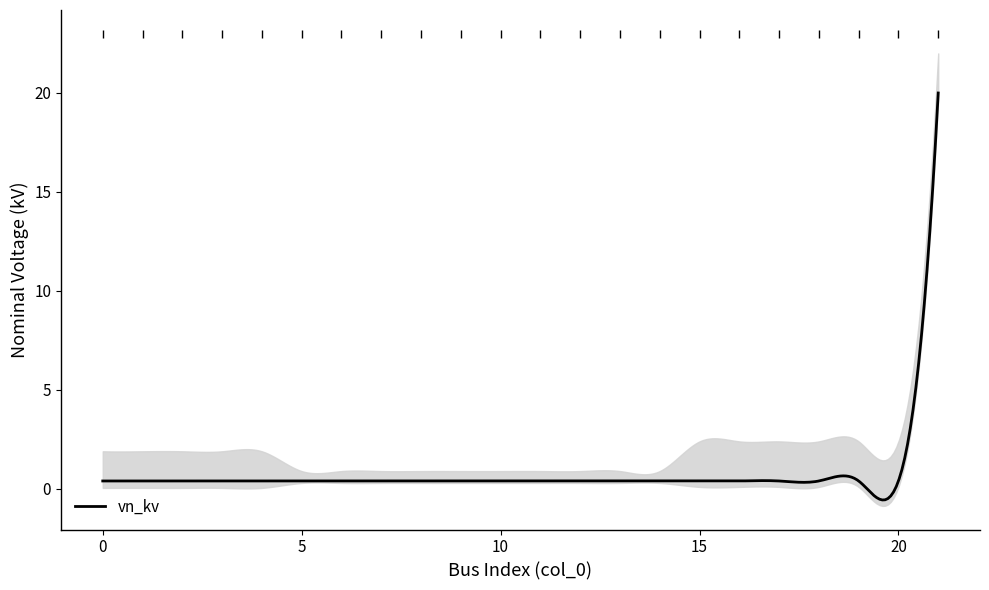

Between 13 and 9, which is larger?

13